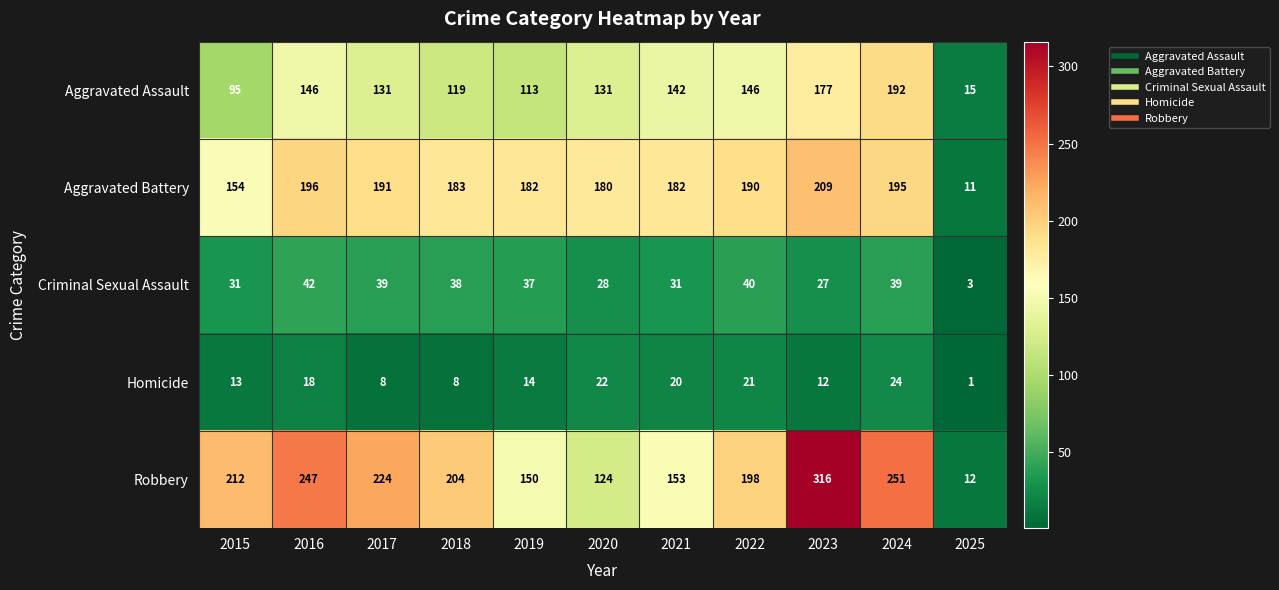

How many data points in Aggravated Battery are less than 183?

5